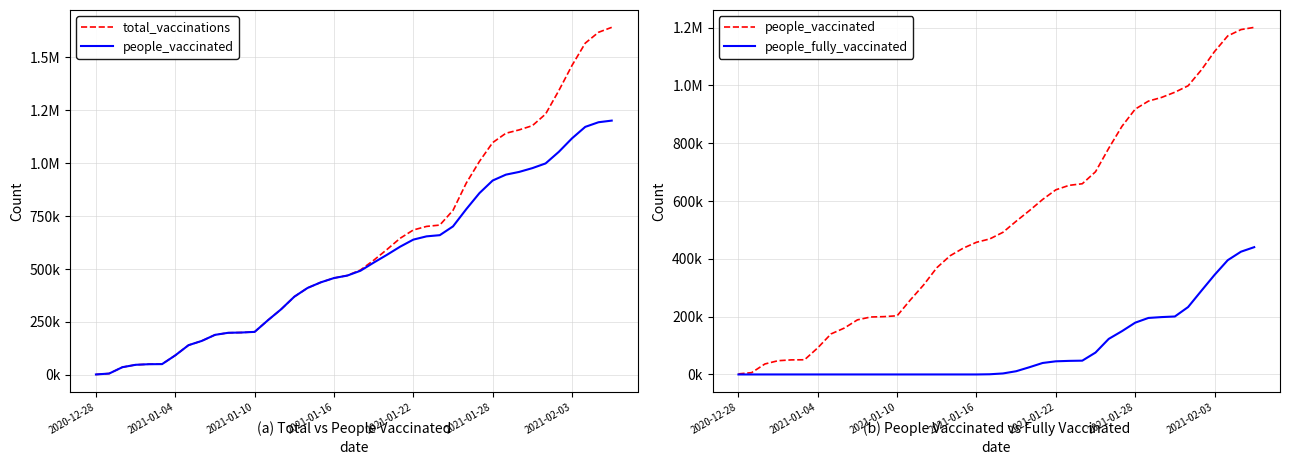

What is the value of the total_vaccinations point at the 38th from the left?

1566604